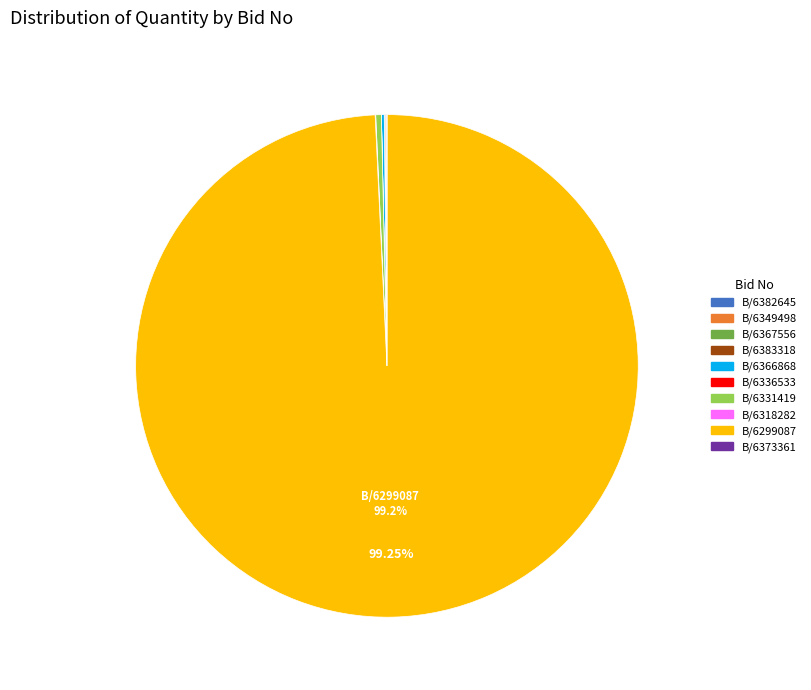

Is B/6299087 the majority of the pie?

Yes